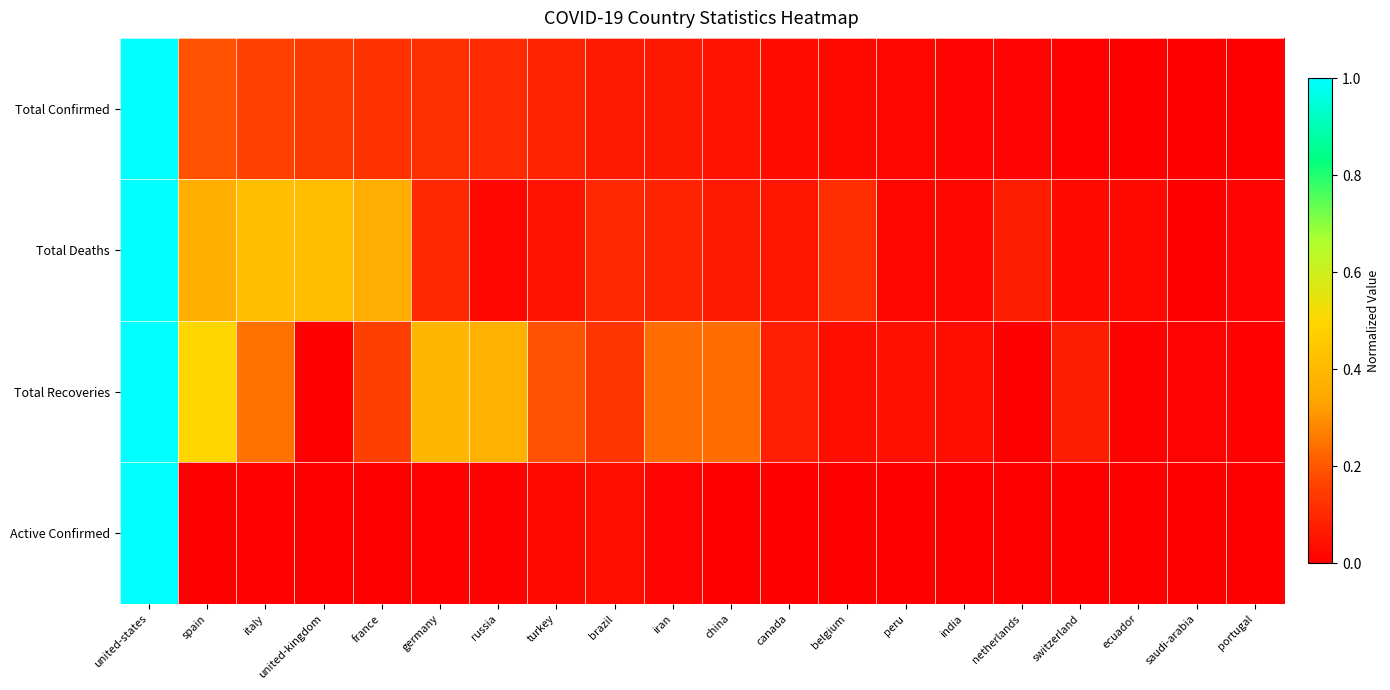

Which series has the widest spread of values?

Total Confirmed